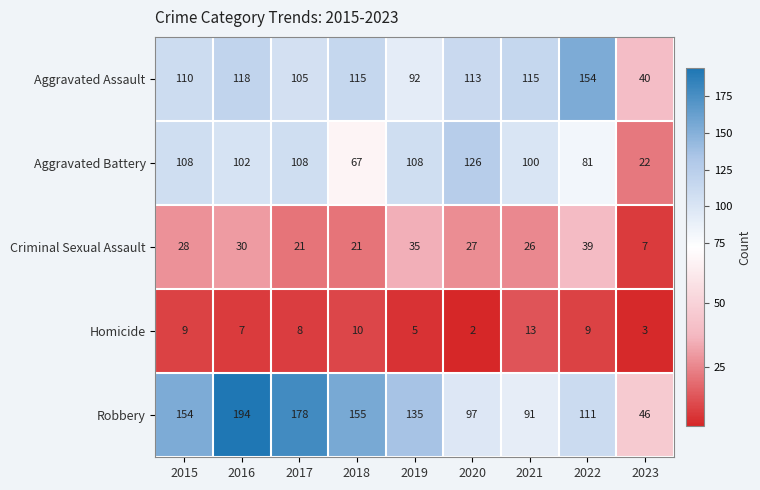

Which category has the lowest value across all series?

2020